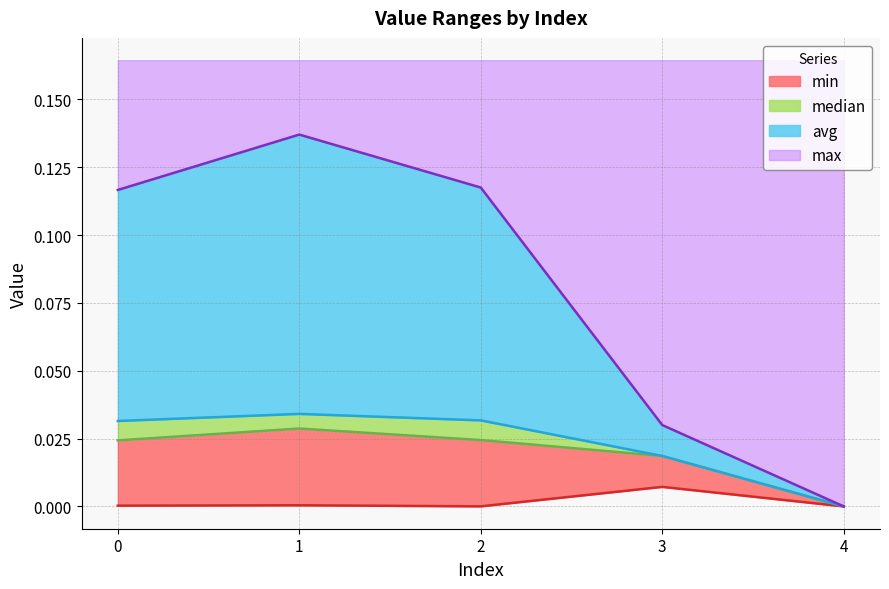

At how many categories does at least one series exceed 0?

4